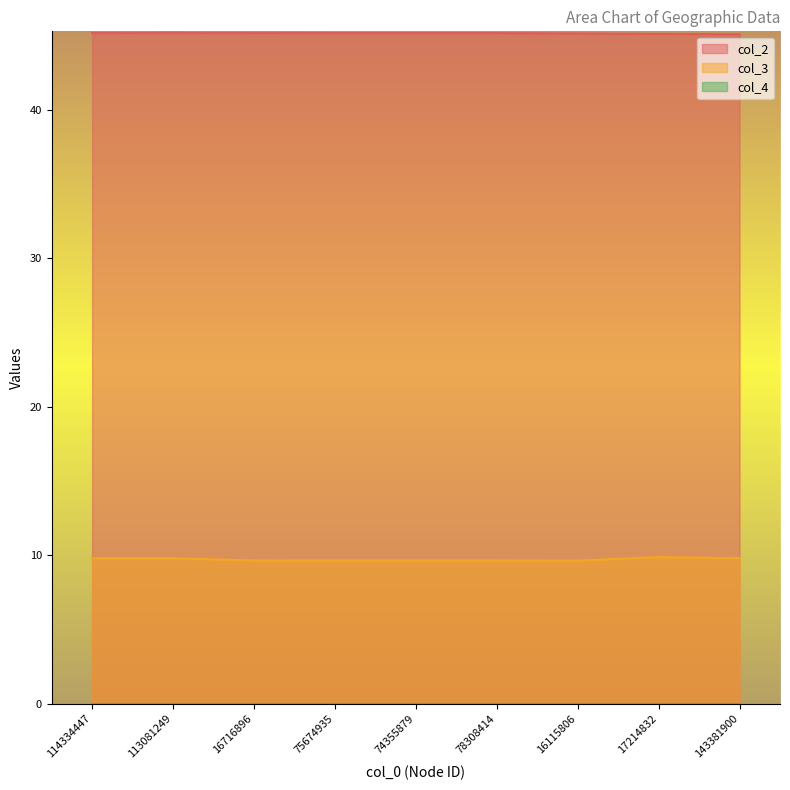

How many interior local peaks does the col_2 series have?

1